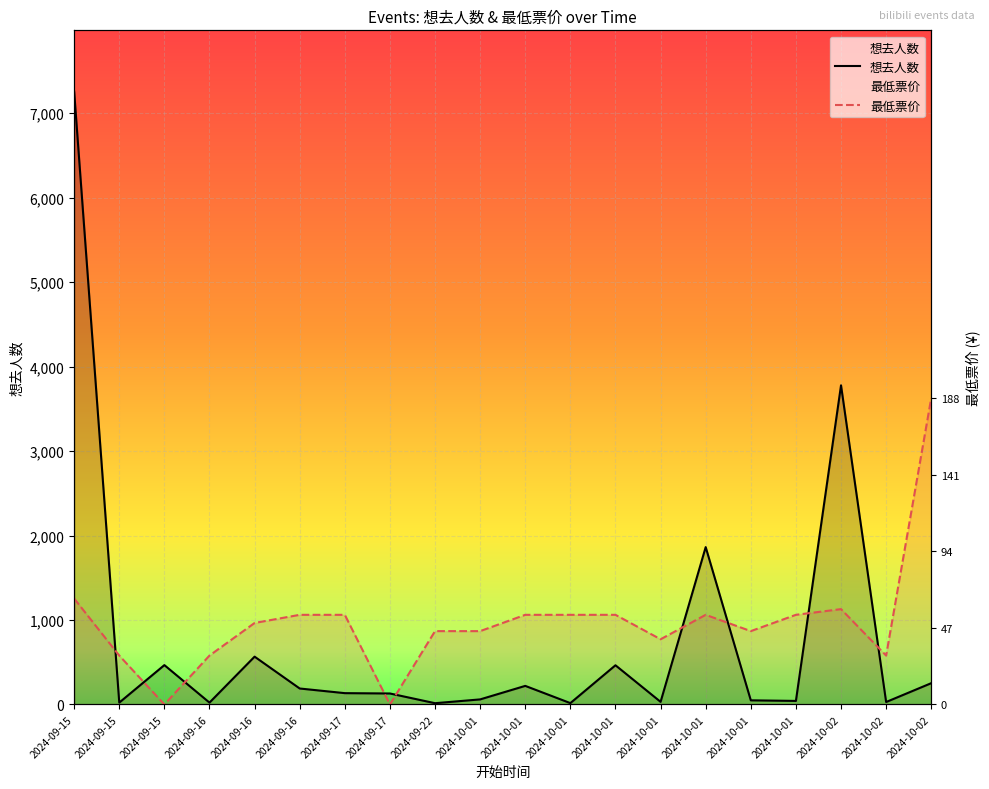

At which category is the sum across all series the highest?

2024-09-15